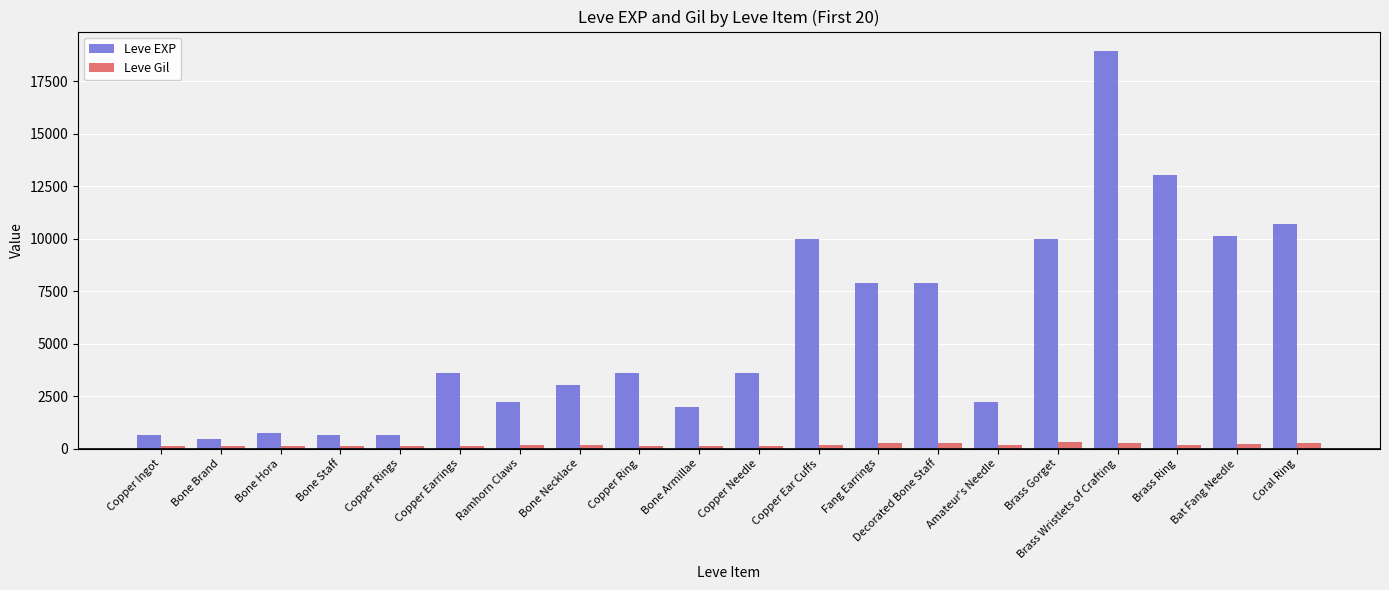

What is the difference between the maximum and minimum values in the Leve Gil series?

181